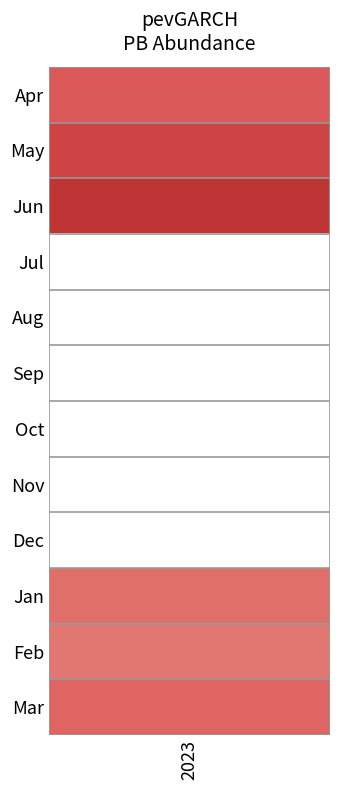

What is the sum of all May values?

8.8